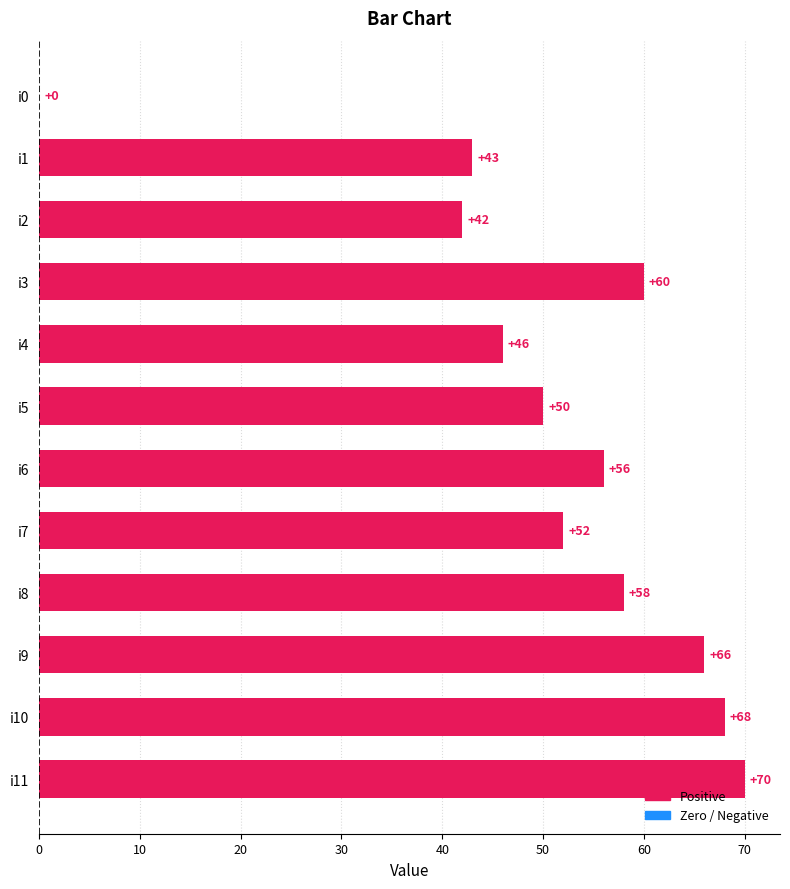

Reading top to bottom, list all the values displayed in this chart.

i0=0	i1=43	i2=42	i3=60	i4=46	i5=50	i6=56	i7=52	i8=58	i9=66	i10=68	i11=70